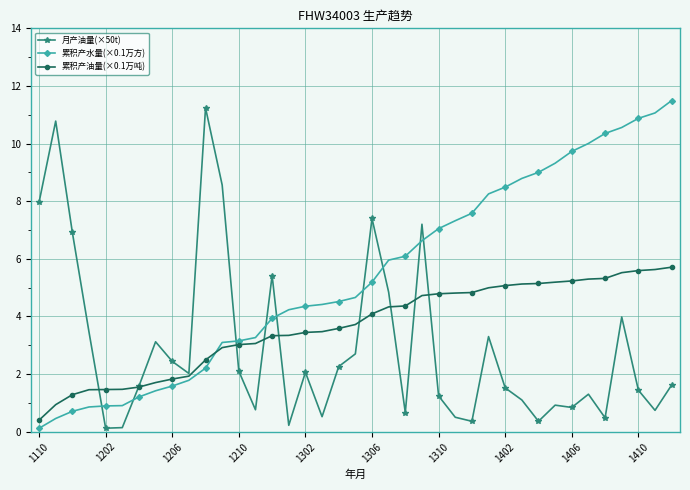

Which series ends up on top after the final intersection of 累积产油量(×0.1万吨) and 累积产水量(×0.1万方)?

累积产水量(×0.1万方)